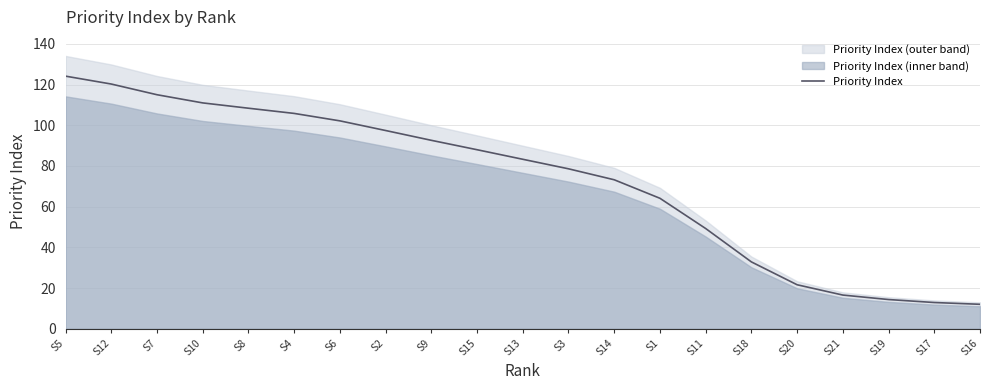

Is it true that the value at S1 is 64.1?

True